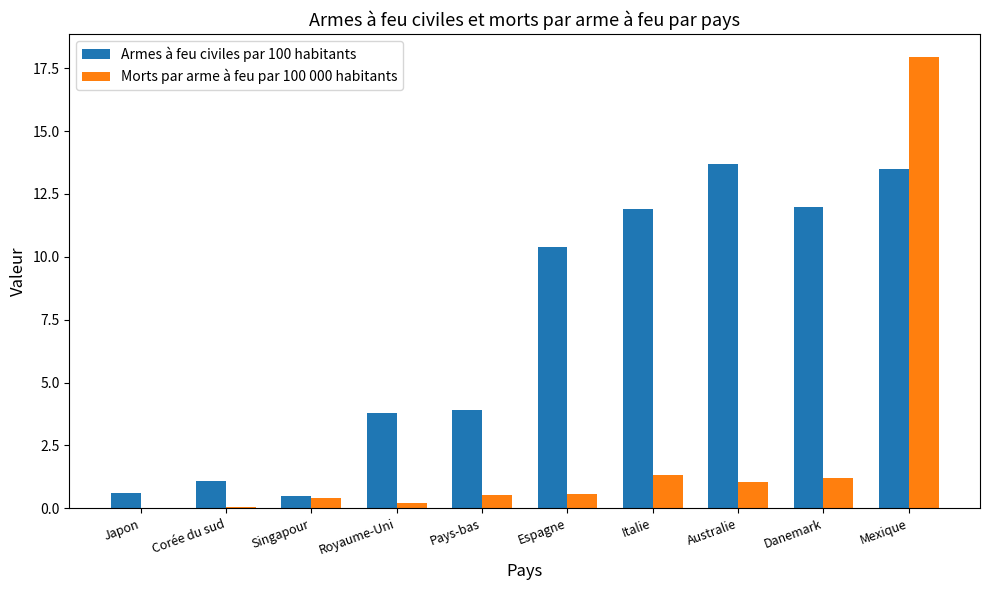

What is the spread (max minus min) of values at Australie?

12.6